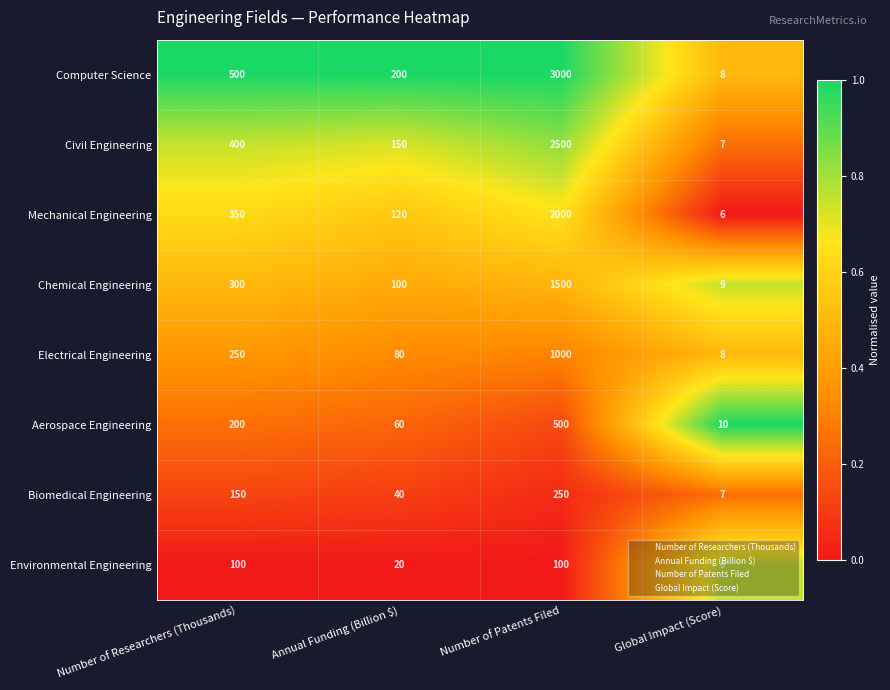

Between Number of Researchers (Thousands) and Global Impact (Score), which series saw the biggest shift?

Computer Science